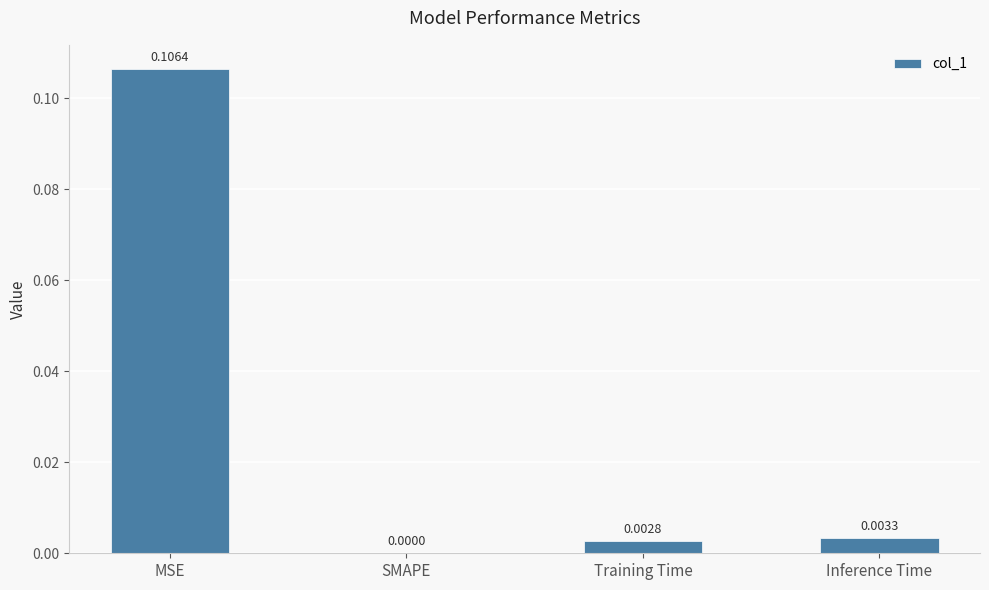

The chart shows a value of 0.0 at SMAPE. True or false?

True